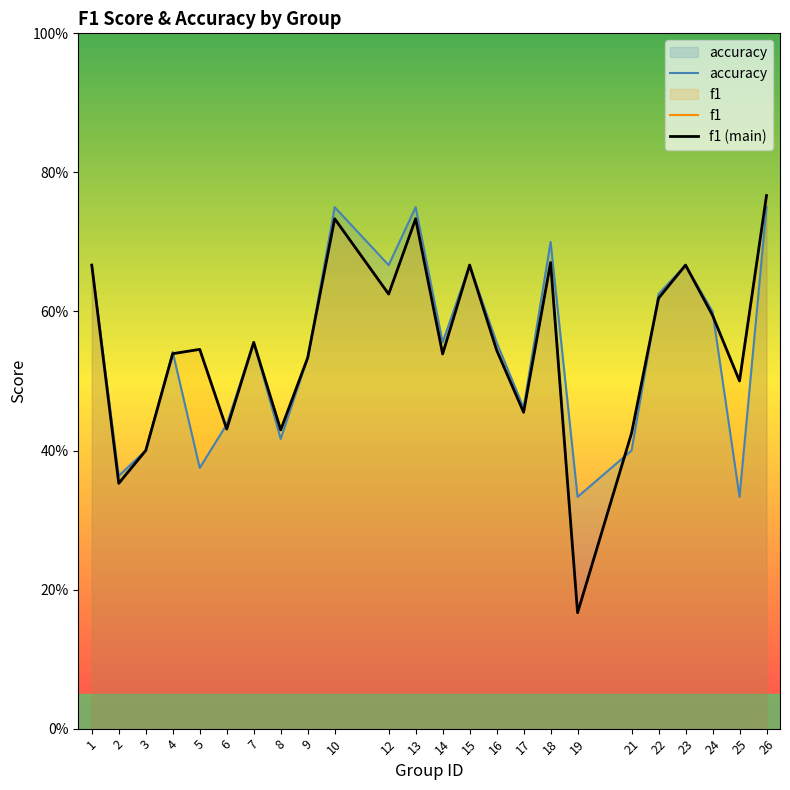

Which category has the lowest value in the f1 series?

19